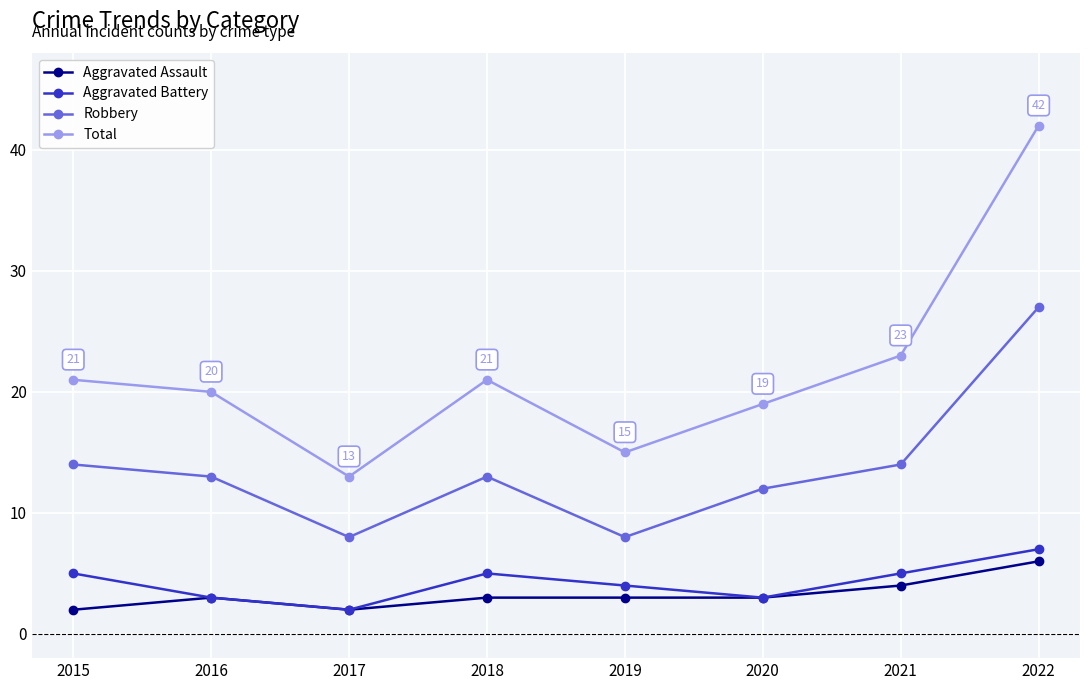

How many interior local valleys does the Aggravated Battery series have?

2